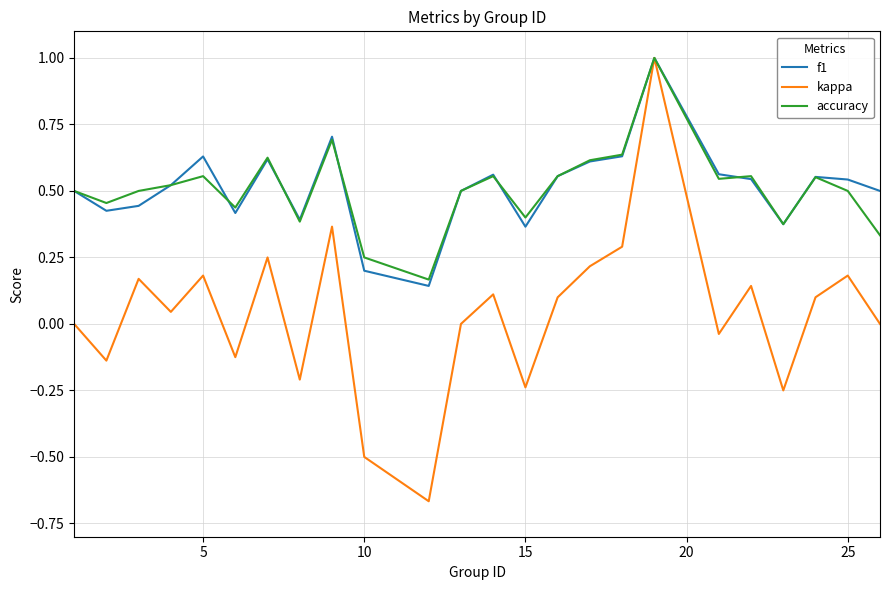

What is the highest value of the kappa series?

1.0